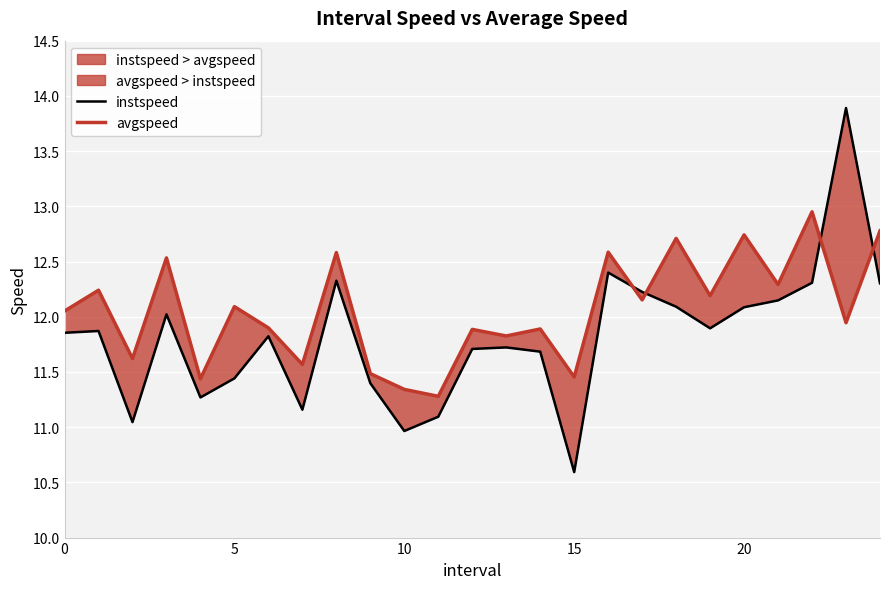

Reading left to right, what are all the values shown in this chart?

instspeed: 11.9	11.9	11.0	12.0	11.3	11.4	11.8	11.2	12.3	11.4	11.0	11.1	11.7	11.7	11.7	10.6	12.4	12.2	12.1	11.9	12.1	12.1	12.3	13.9	12.3
avgspeed: 12.1	12.2	11.6	12.5	11.4	12.1	11.9	11.6	12.6	11.5	11.3	11.3	11.9	11.8	11.9	11.5	12.6	12.2	12.7	12.2	12.7	12.3	13.0	11.9	12.8